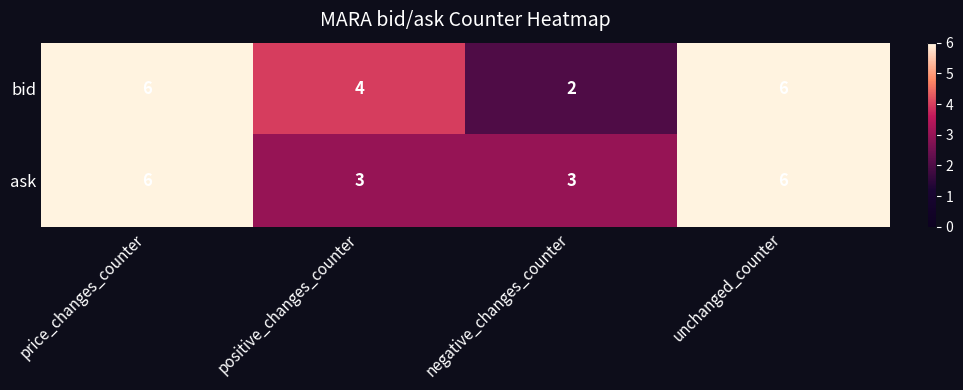

What is the sum of the ask values at price_changes_counter and negative_changes_counter?

9